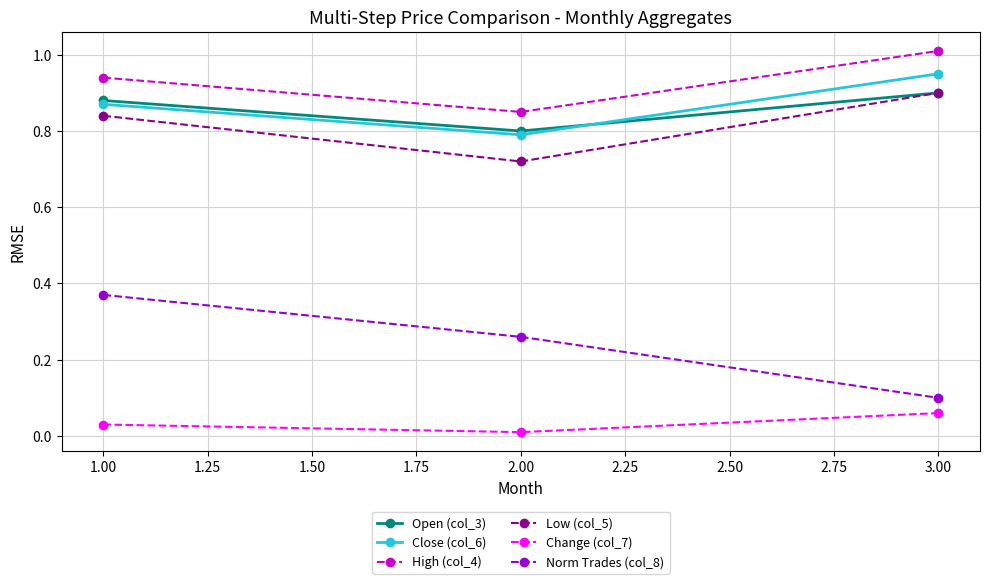

What is the value of the High (col_4) point at the 3rd from the left?

1.0